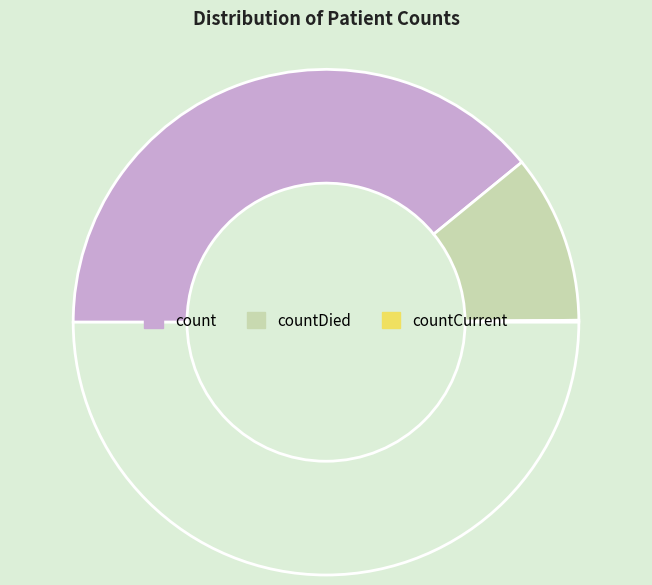

Which category accounts for the majority?

count